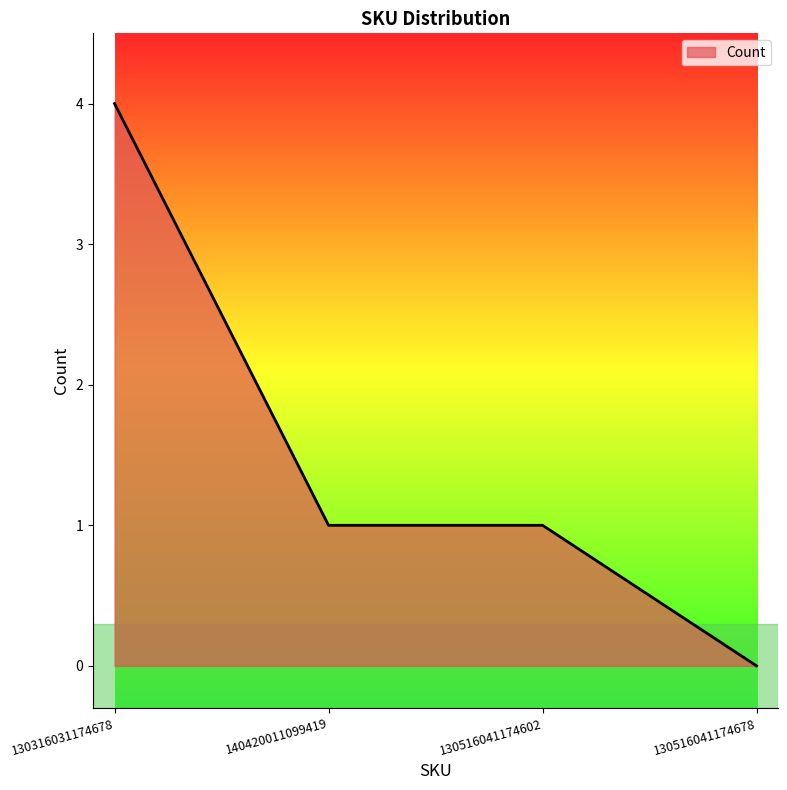

Count the number of categories in the chart.

4